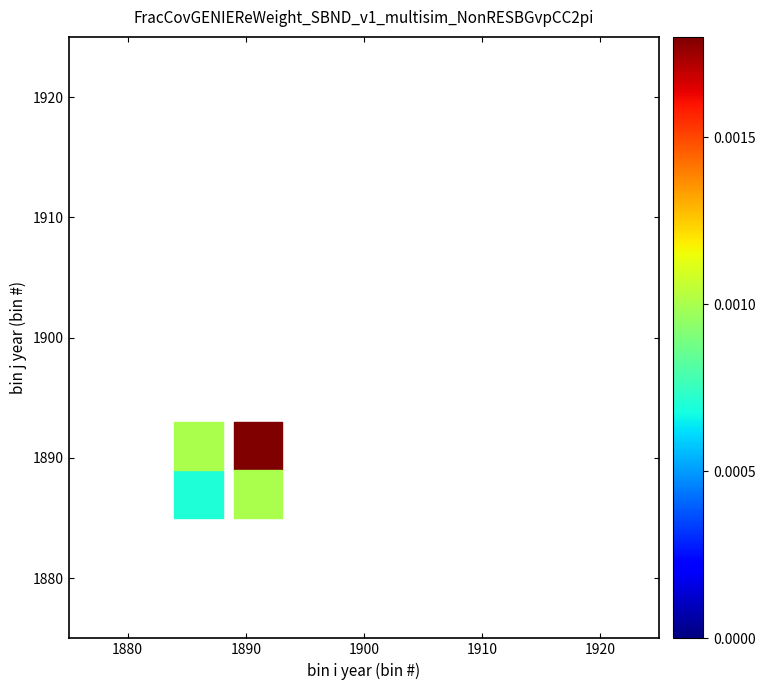

What is the range of X values (max minus min)?

5